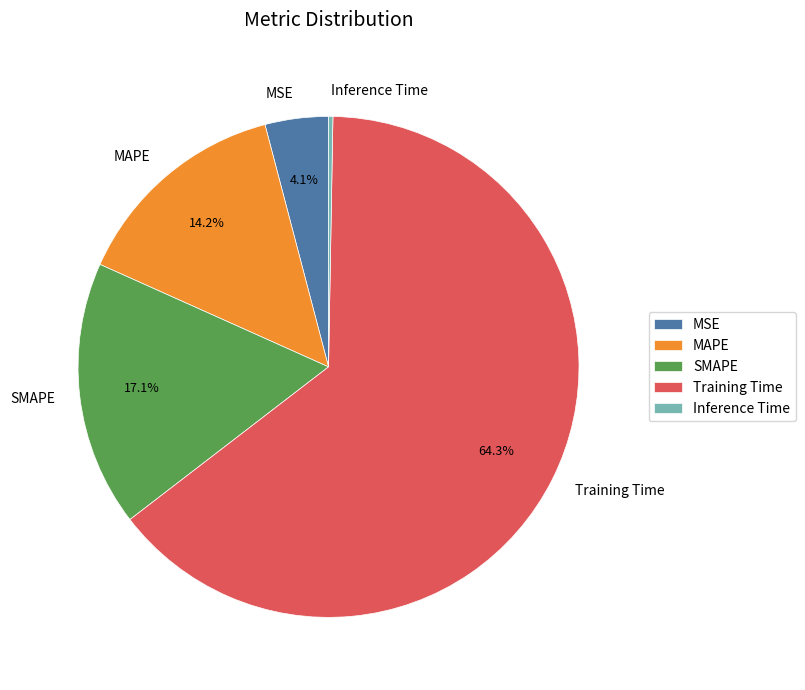

To the nearest percent, what is the average slice percentage?

20%